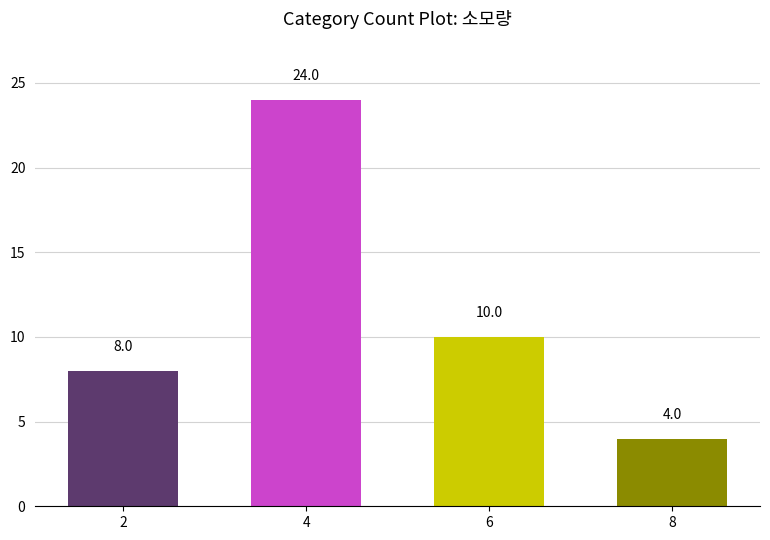

True or false: the data shows 4 at 8.

True